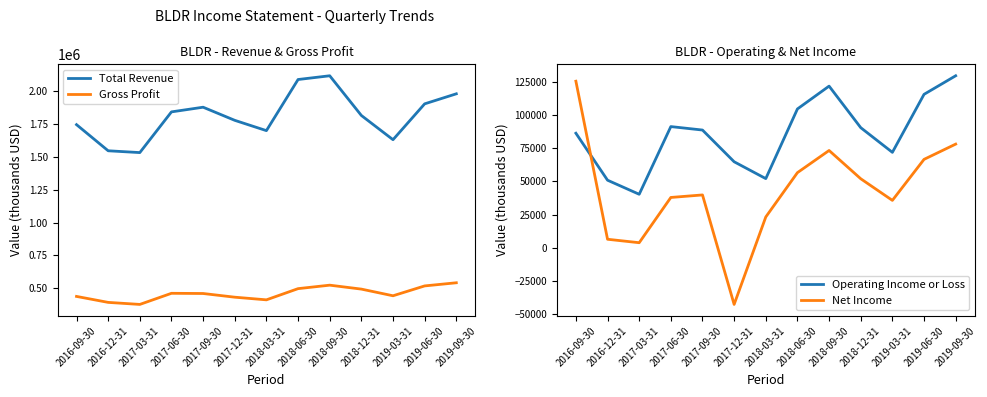

Which series has the largest total across all categories?

Total Revenue